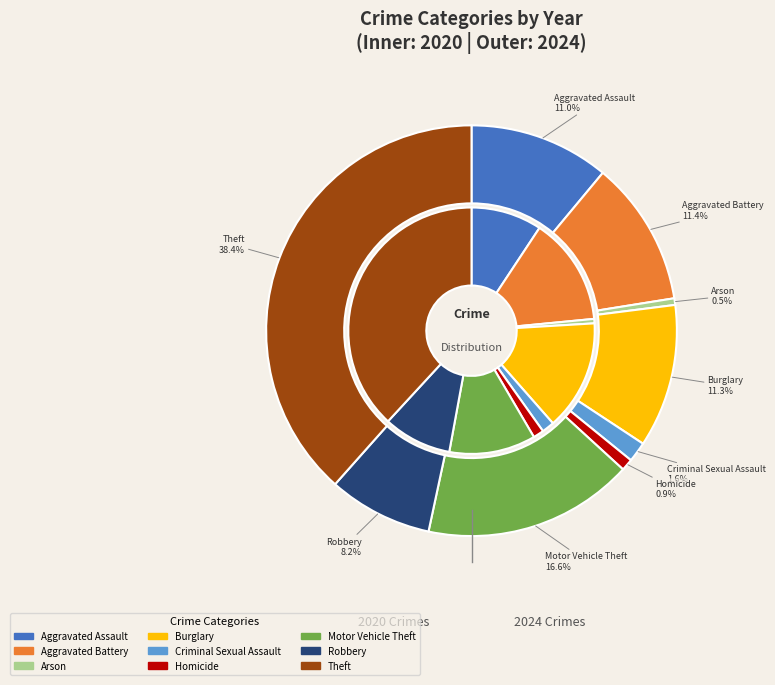

How many segments does this pie chart have?

9